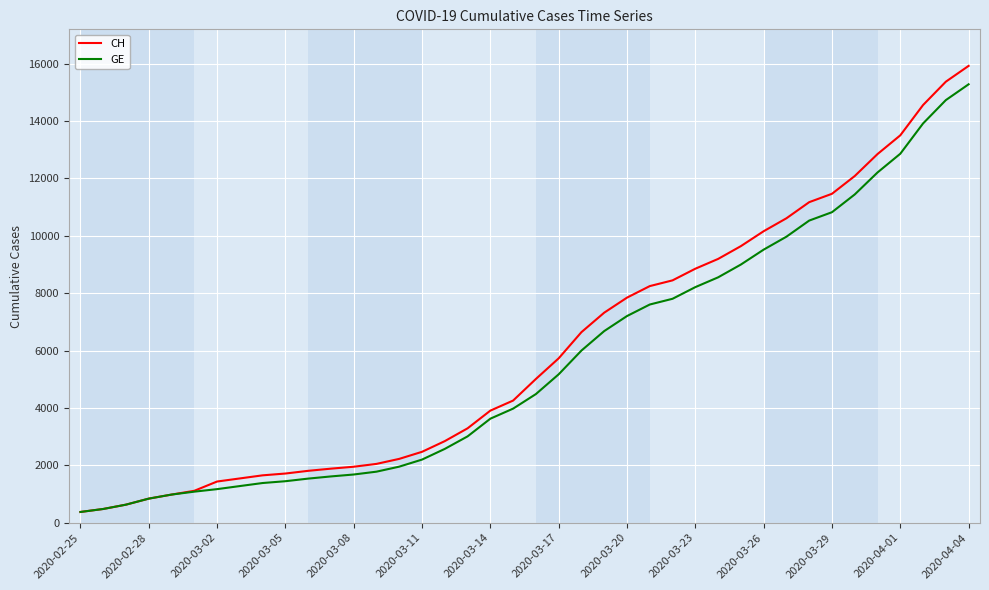

Which series has the largest range (max minus min)?

CH